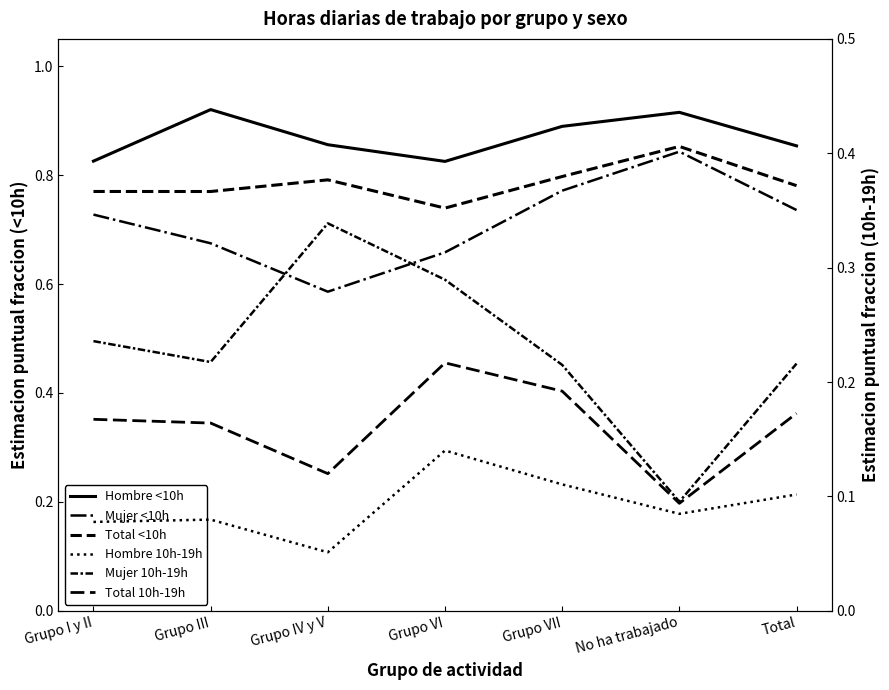

What is the difference between the maximum and minimum values in the Total 10h-19h series?

0.1